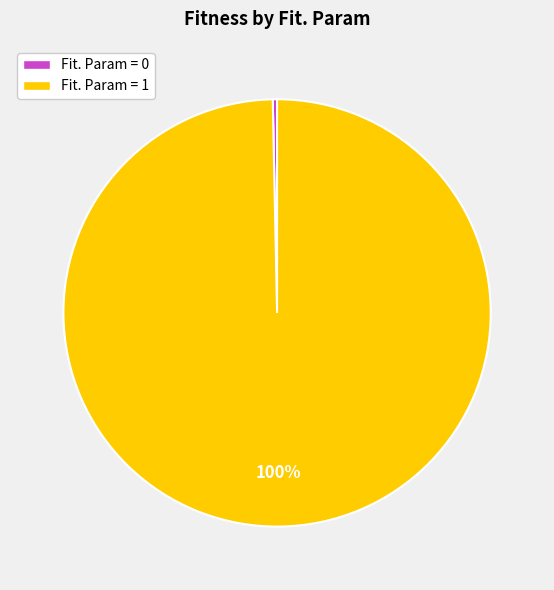

To the nearest percent, what is the average slice percentage?

50%